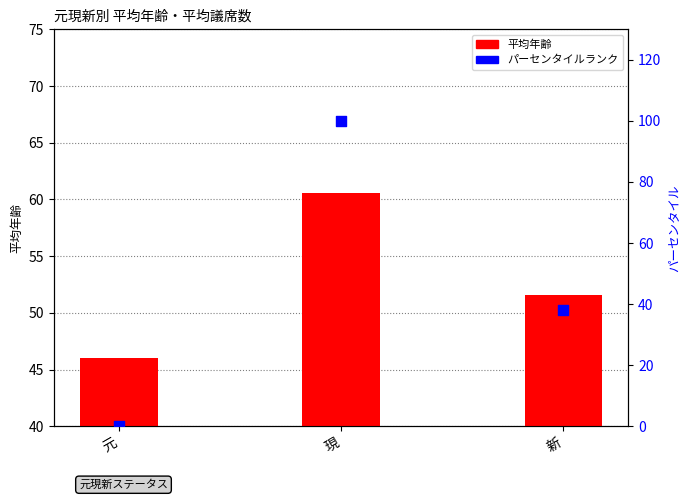

What are all the series names shown in the legend?

平均年齢, パーセンタイルランク